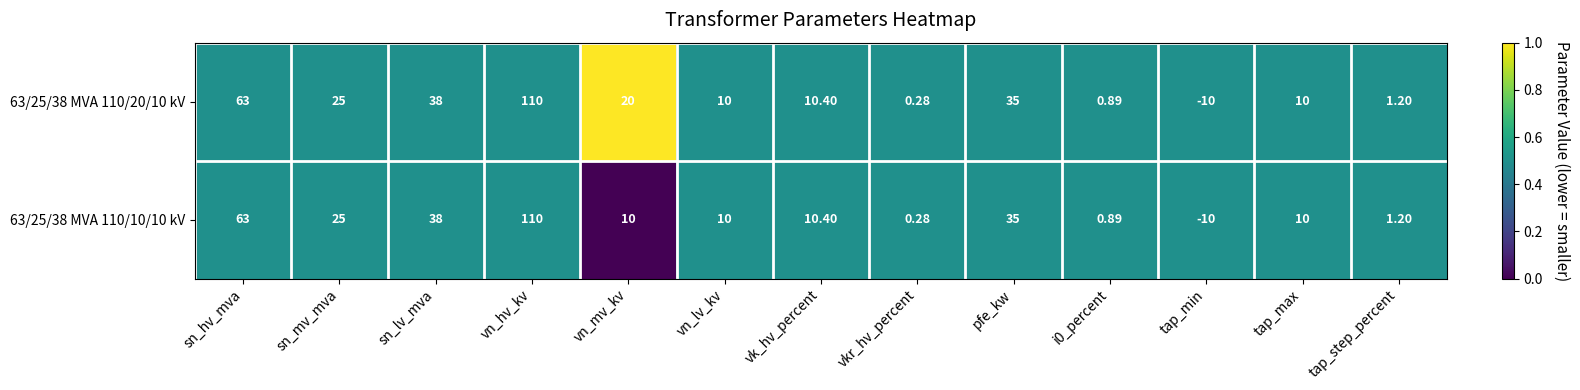

Which series has the largest total across all categories?

63/25/38 MVA 110/20/10 kV